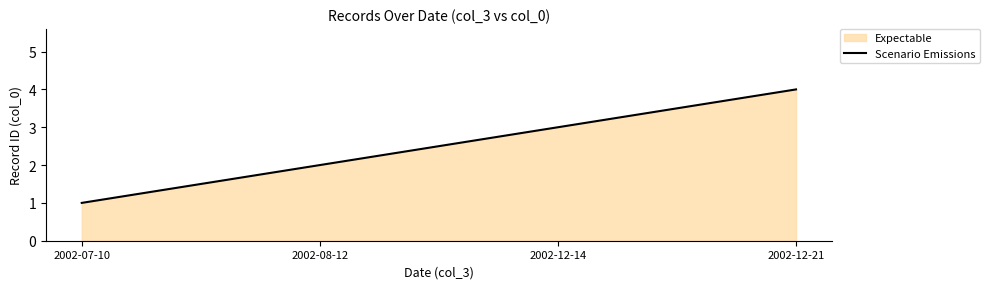

True or false: the data shows 5 at 2002-12-14.

False